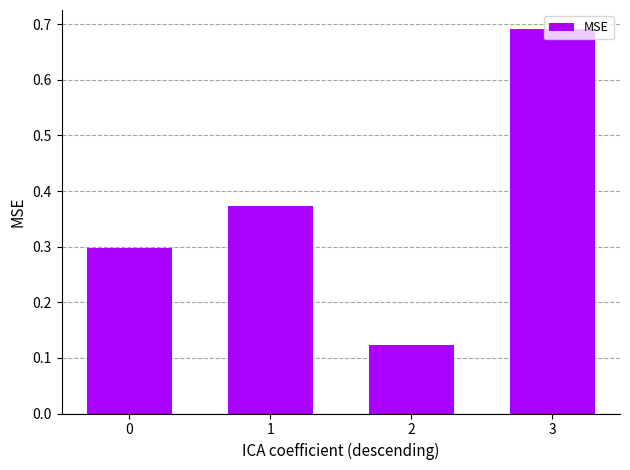

Rank the categories by value from highest to lowest.

3, 1, 0, 2